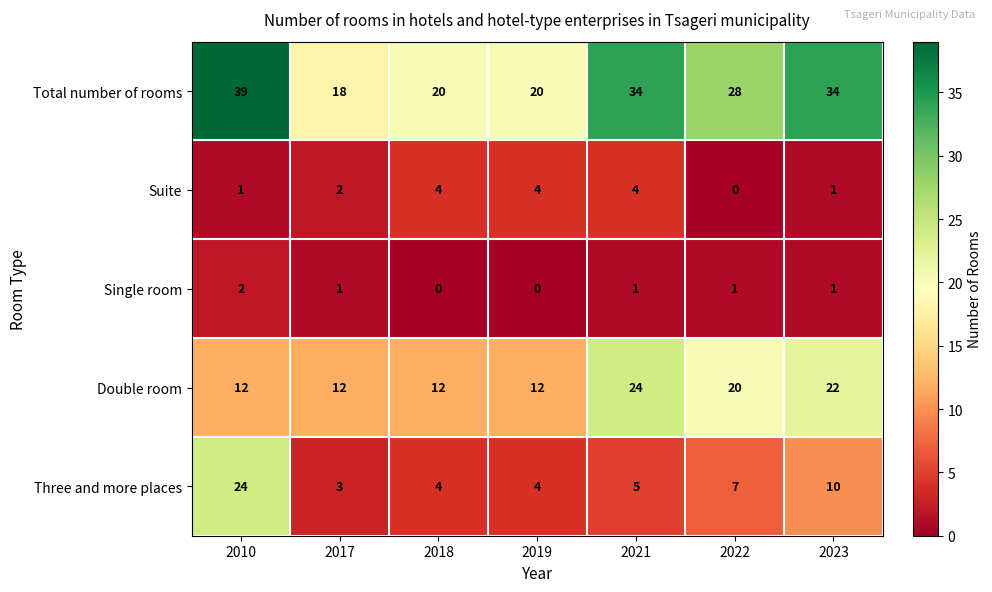

Which series has the largest total across all categories?

Total number of rooms